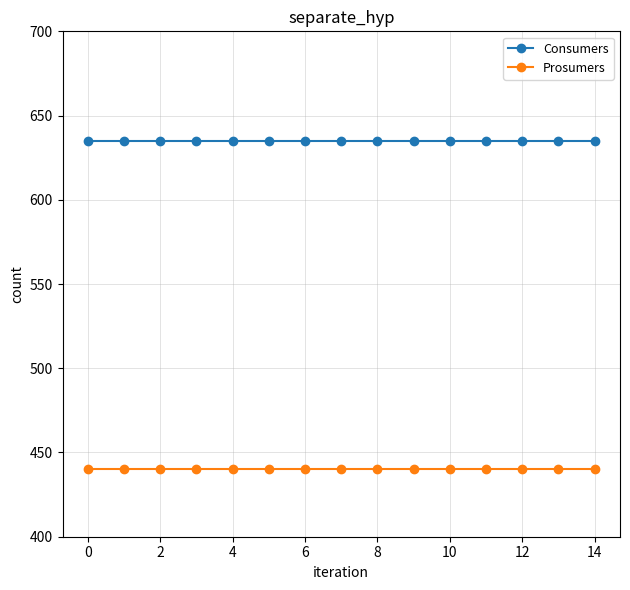

Reading left to right, what are all the values shown in this chart?

Consumers: 635	635	635	635	635	635	635	635	635	635	635	635	635	635	635
Prosumers: 440	440	440	440	440	440	440	440	440	440	440	440	440	440	440